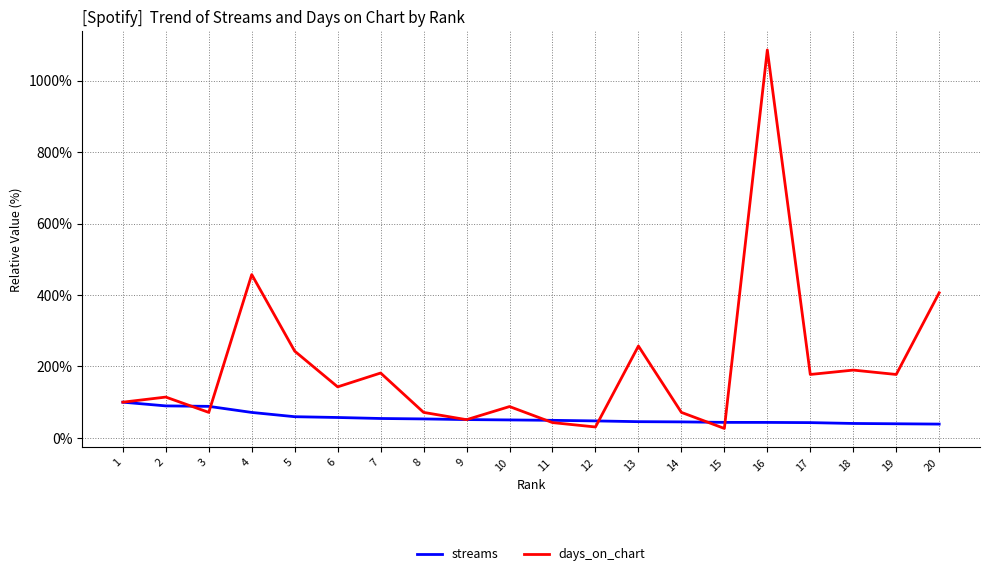

Rank the series at 18 from highest to lowest value.

days_on_chart, streams